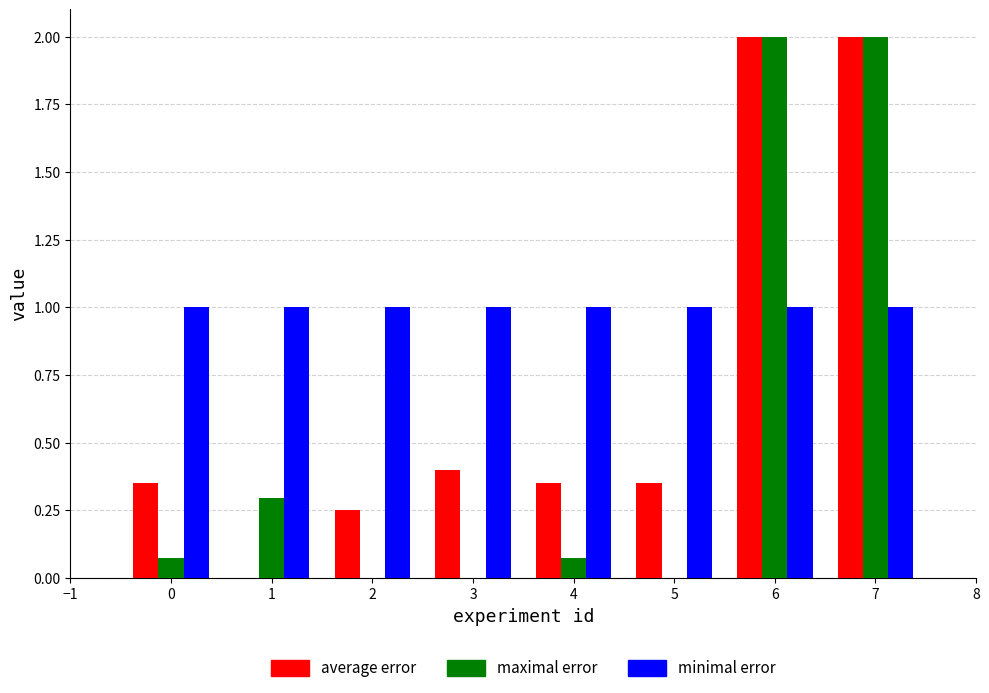

What is the total value across all series at 5?

1.3